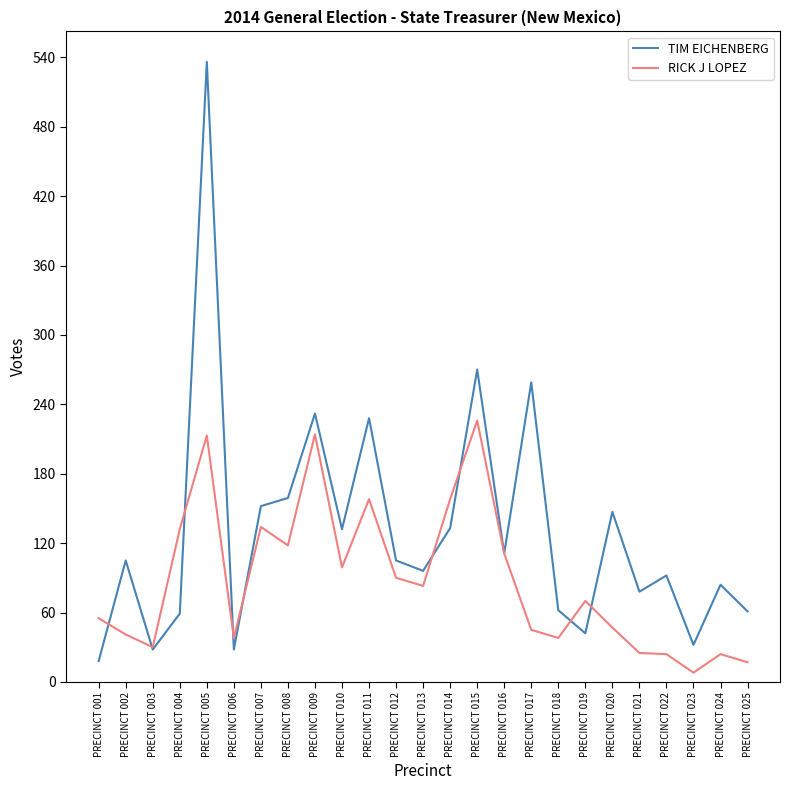

How many lines are shown in the chart?

2